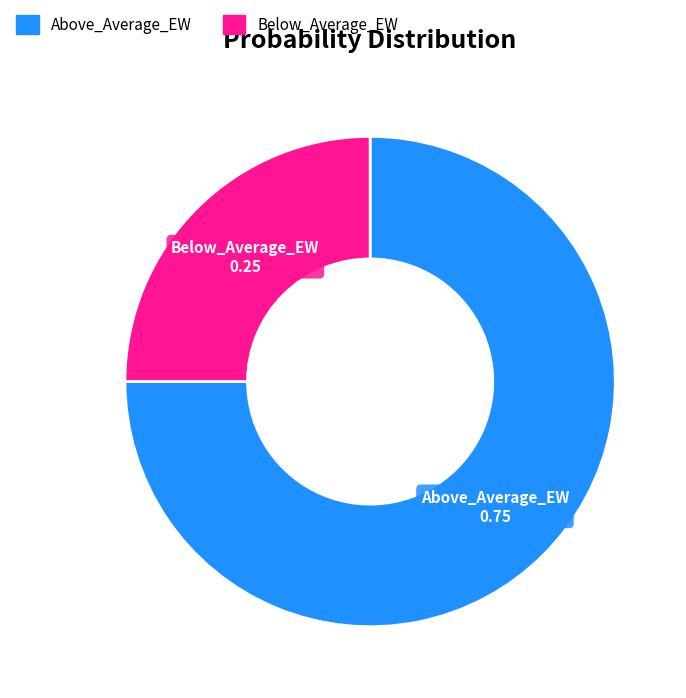

Combined, do Above_Average_EW and Below_Average_EW account for over 50%?

Yes